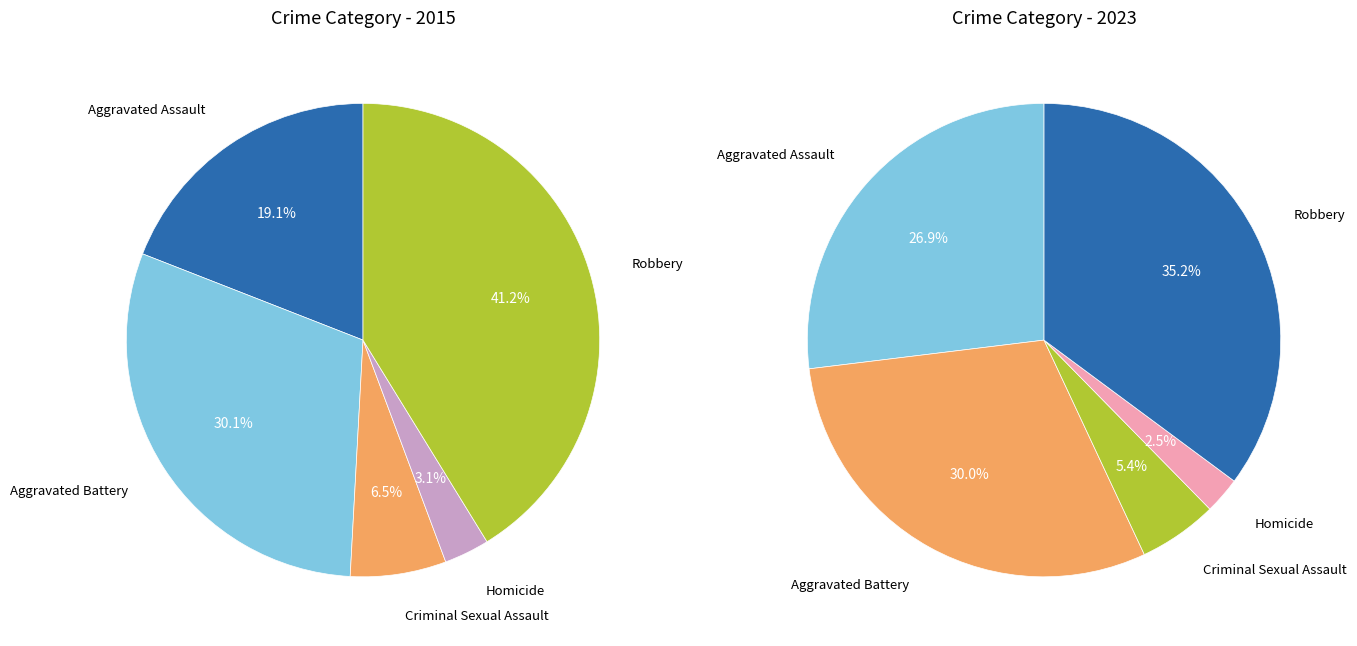

Is there a majority slice in this chart?

No